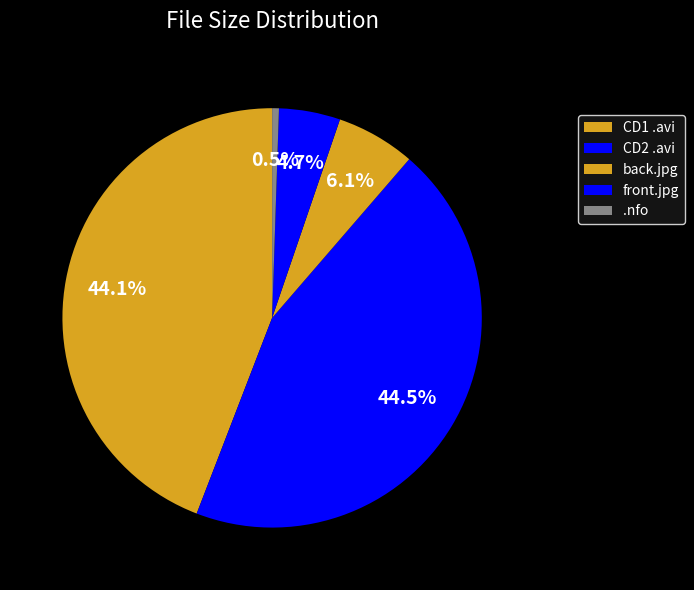

How many slices are in this pie chart?

5